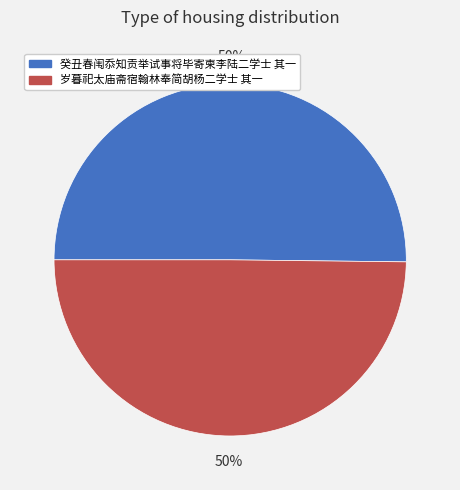

Combined, do 岁暮祀太庙斋宿翰林奉简胡杨二学士 其一 and 癸丑春闱忝知贡举试事将毕寄柬李陆二学士 其一 account for over 50%?

Yes